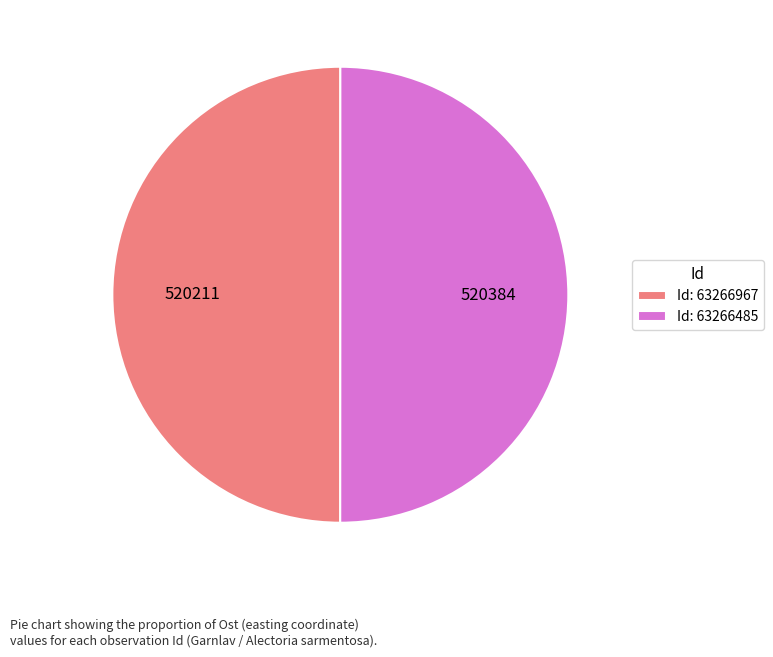

Approximately how many times larger is the value at Id: 63266485 compared to Id: 63266967?

1.0